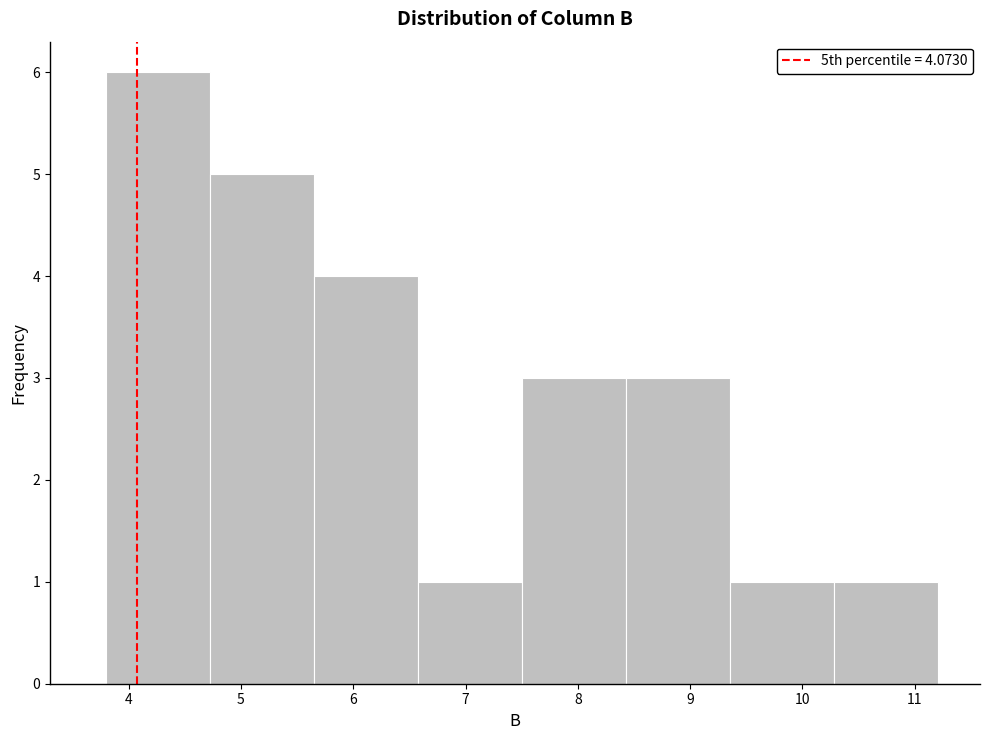

Reading left to right, transcribe this chart: for each bar, give the range it covers on the x-axis and its height. Neither the bar edges nor the heights are printed on the chart, so give them approximately, as read against the axes.

3.8 to 4.7: 6
4.7 to 5.7: 5
5.7 to 6.6: 4
6.6 to 7.5: 1
7.5 to 8.4: 3
8.4 to 9.4: 3
9.4 to 10.3: 1
10.3 to 11.2: 1